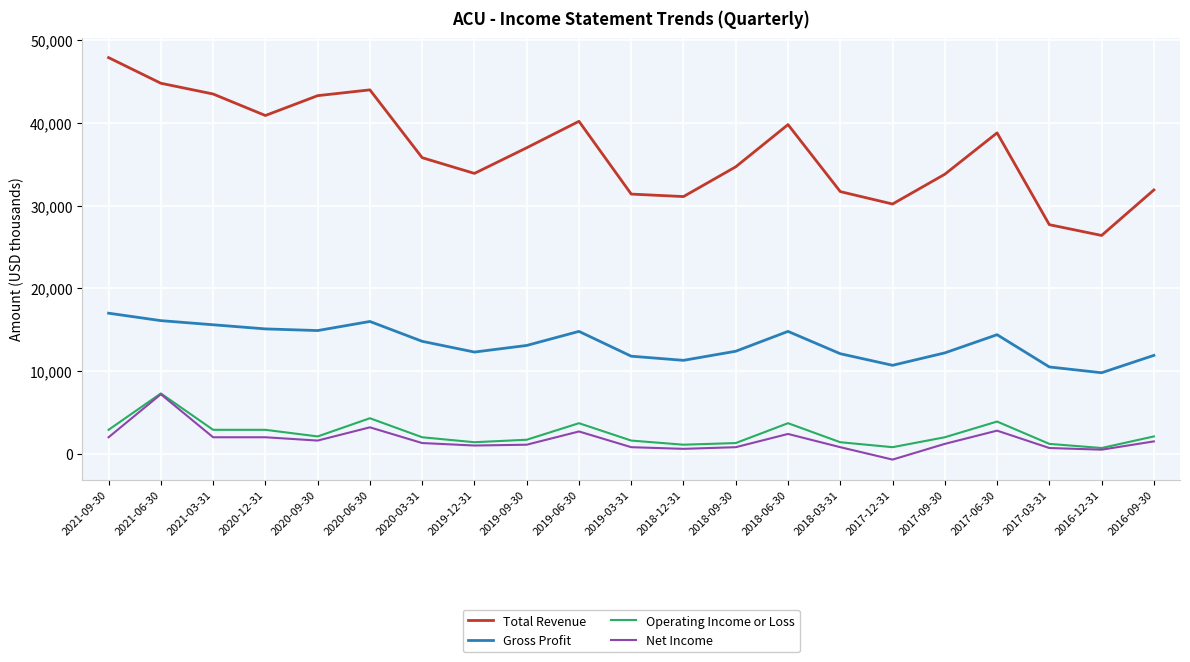

The Gross Profit series shows 19408 at 2020-03-31. True or false?

False